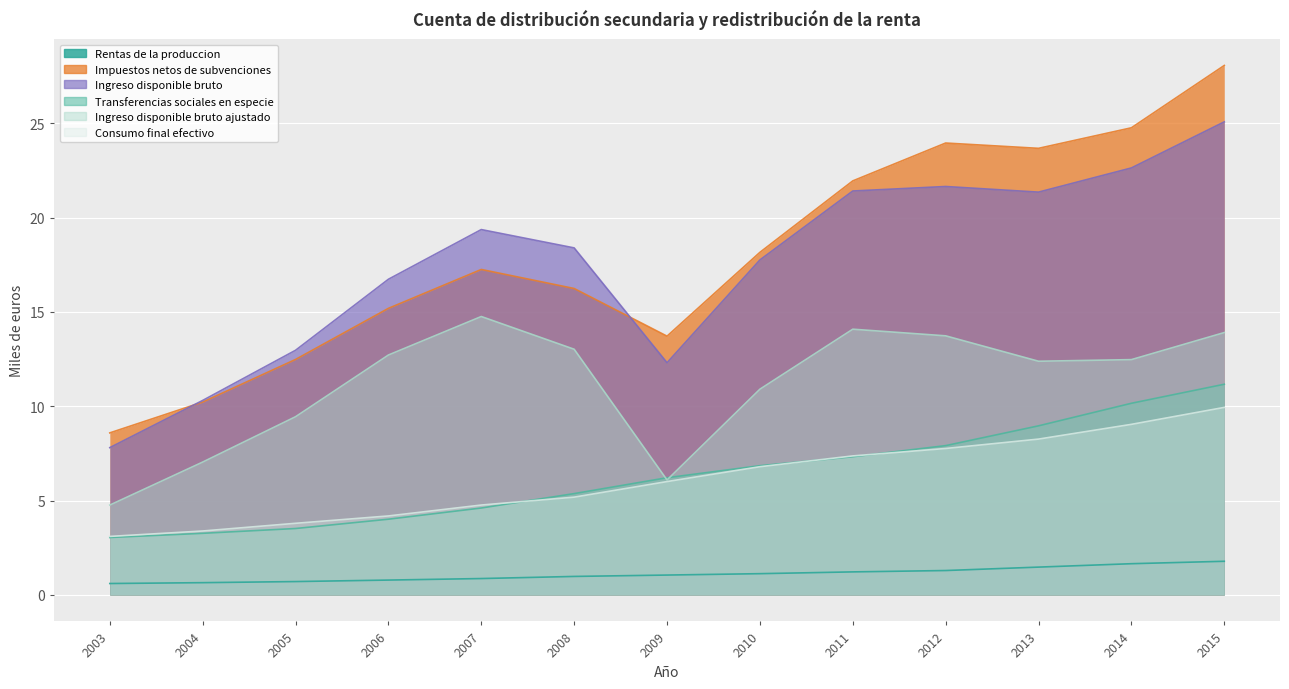

Is it true that Ingreso disponible bruto ajustado equals 2.8 at 2014?

False